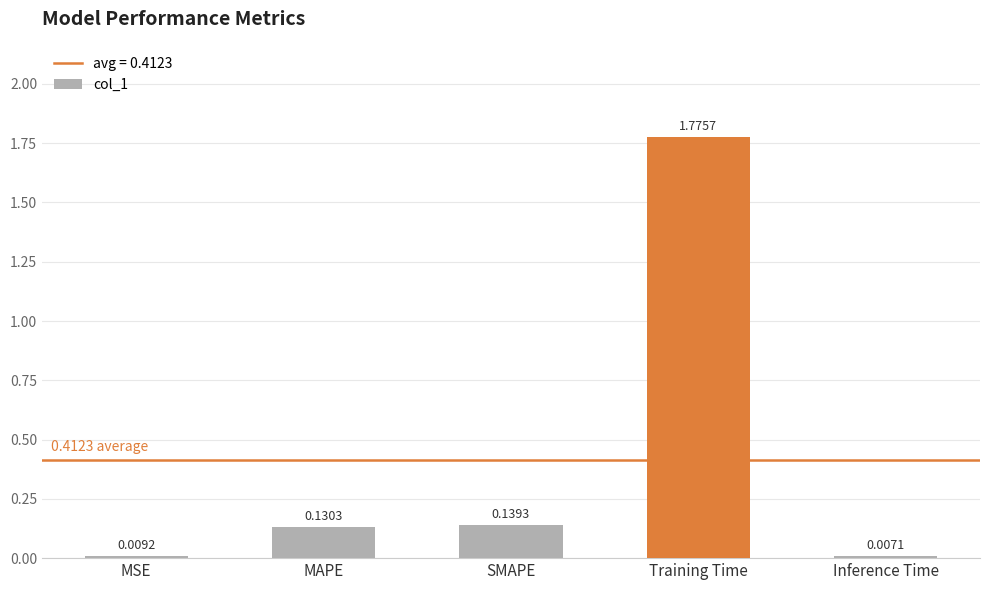

Rank the categories by value from highest to lowest.

Training Time, SMAPE, MAPE, MSE, Inference Time